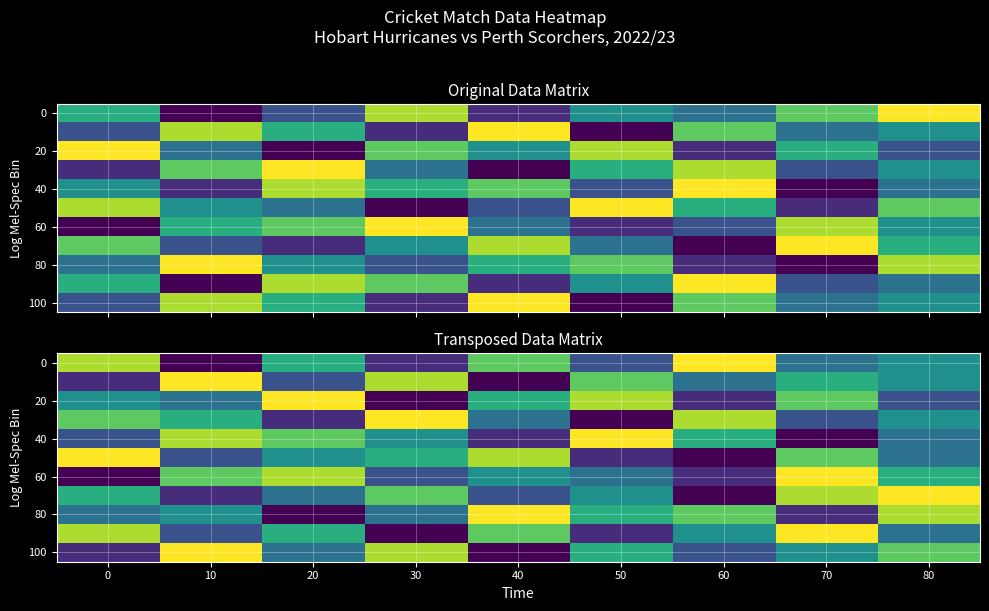

Is it true that 80 equals 4 at 30?

True